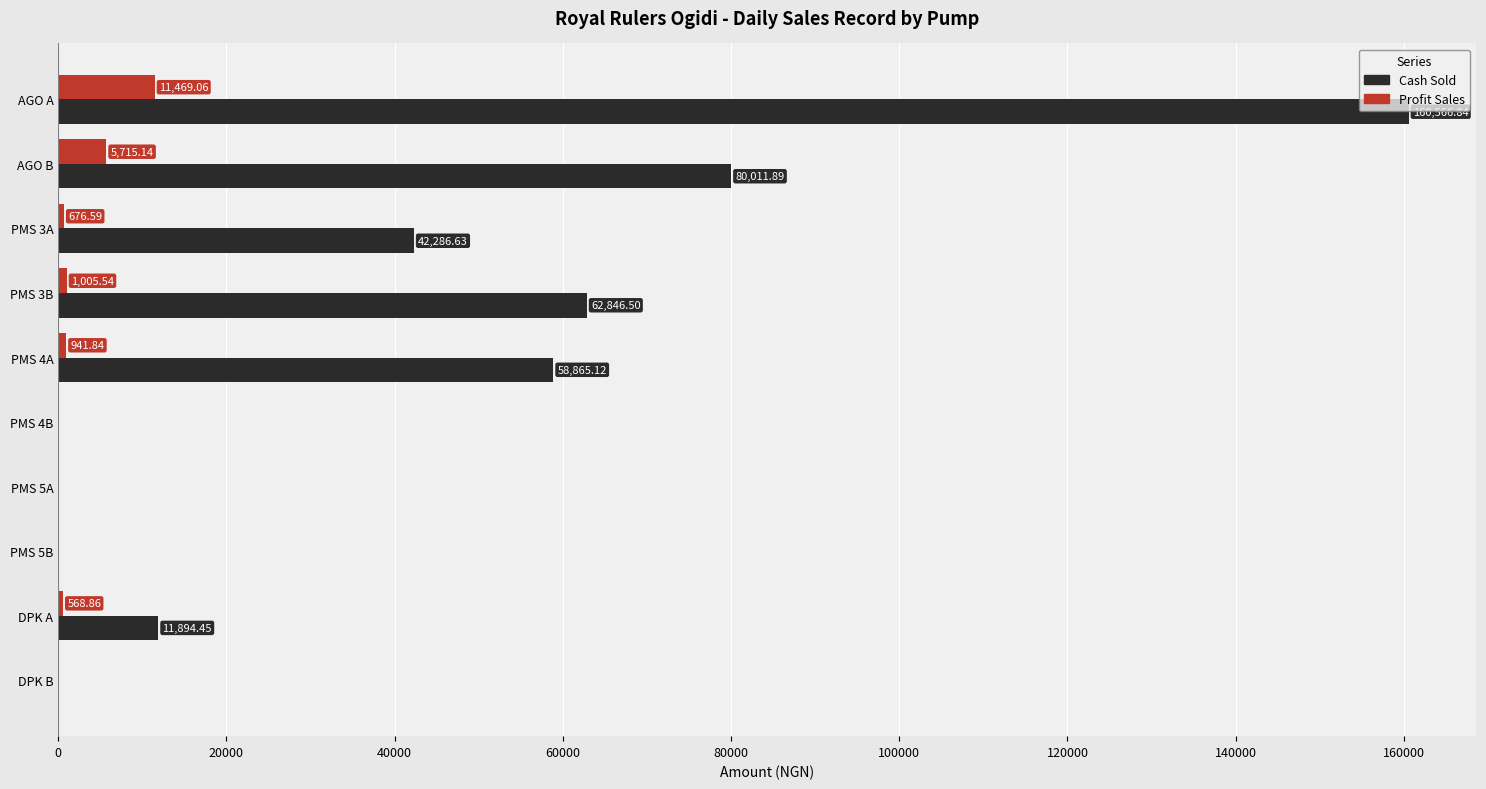

Which series changed the most between AGO A and DPK A?

Cash Sold